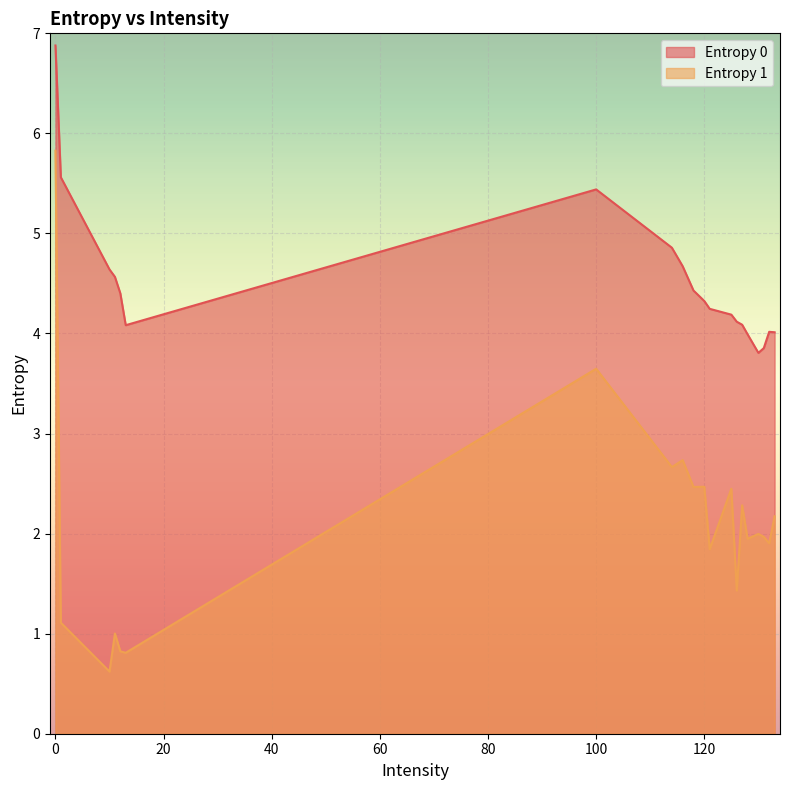

At which label does Entropy 1 reach its minimum?

10